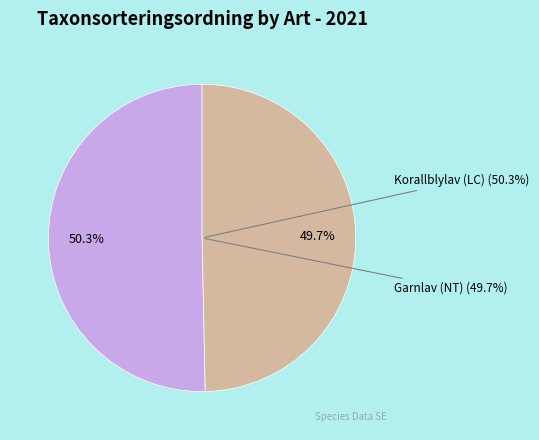

To the nearest percent, what portion does Garnlav (NT) represent?

50%